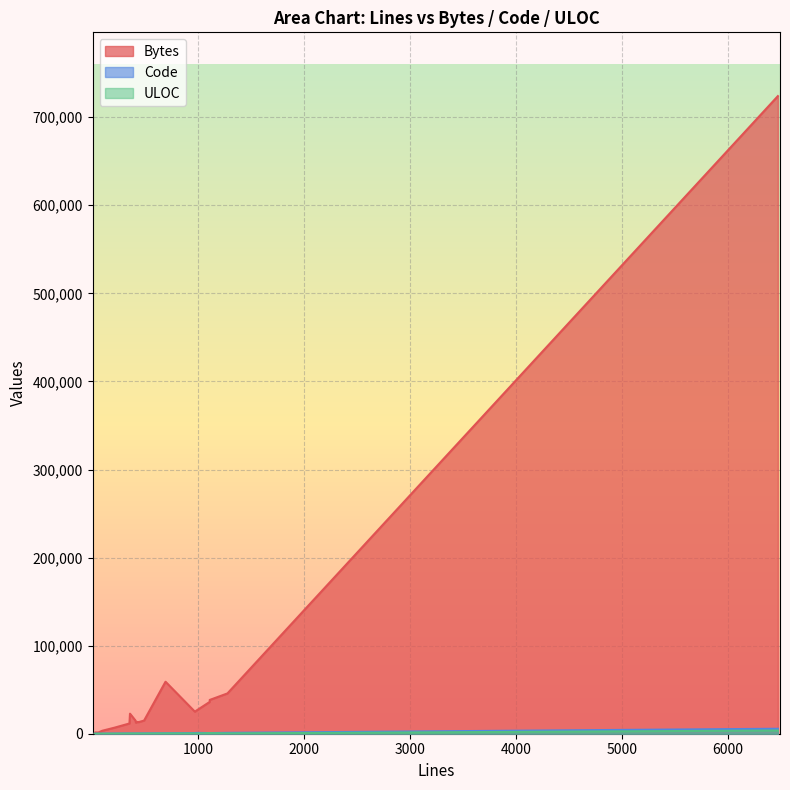

What is the lowest value of the Bytes series?

644